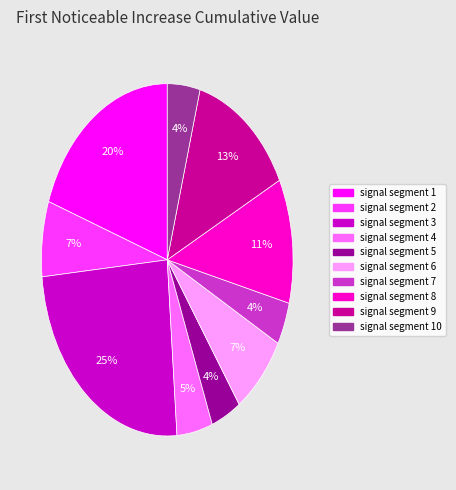

To the nearest percent, what is the average slice percentage?

10%